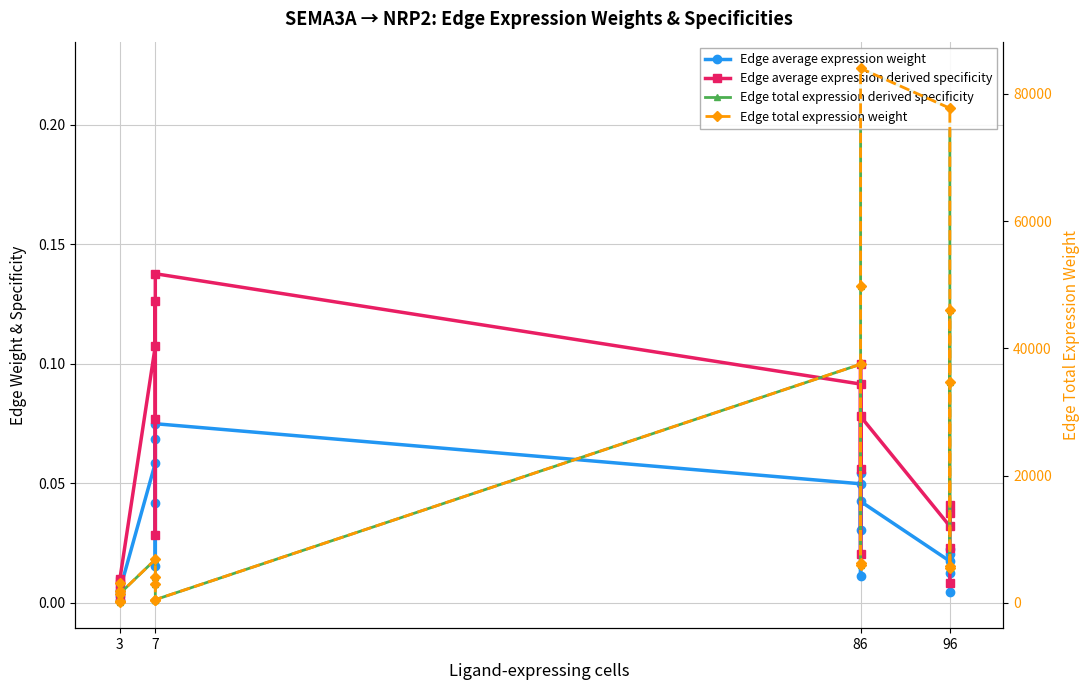

What is the difference between the second highest and second lowest values in the Edge average expression derived specificity series?

0.1